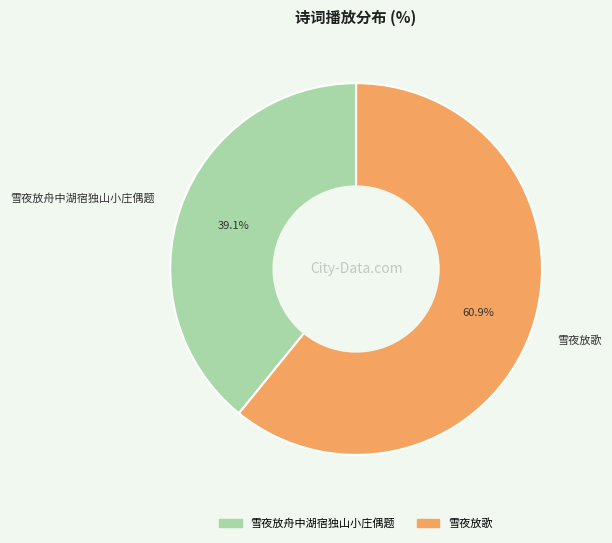

Approximately how many times larger is the value at 雪夜放歌 compared to 雪夜放舟中湖宿独山小庄偶题?

1.6